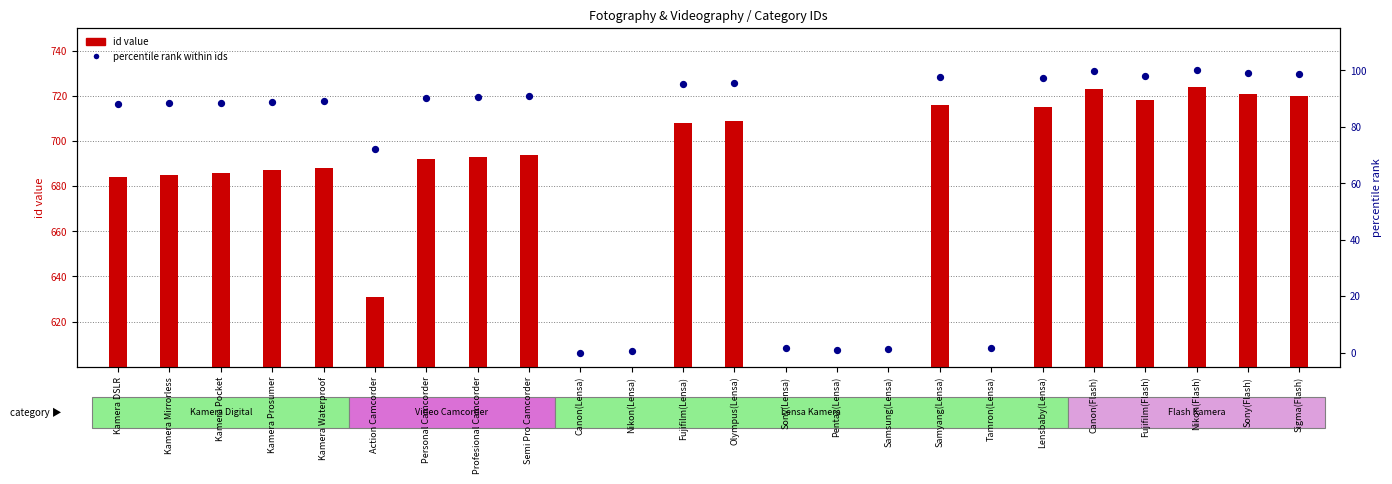

At which category is the sum across all series the highest?

Nikon(Flash)